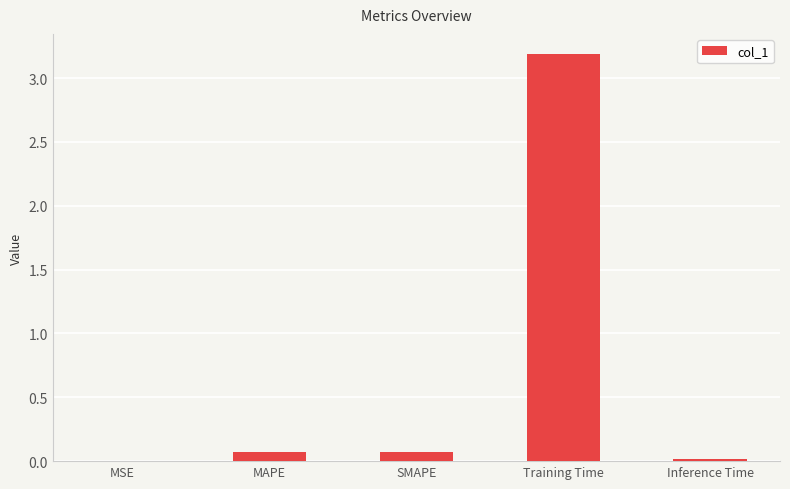

What is the maximum value shown in the chart?

3.2